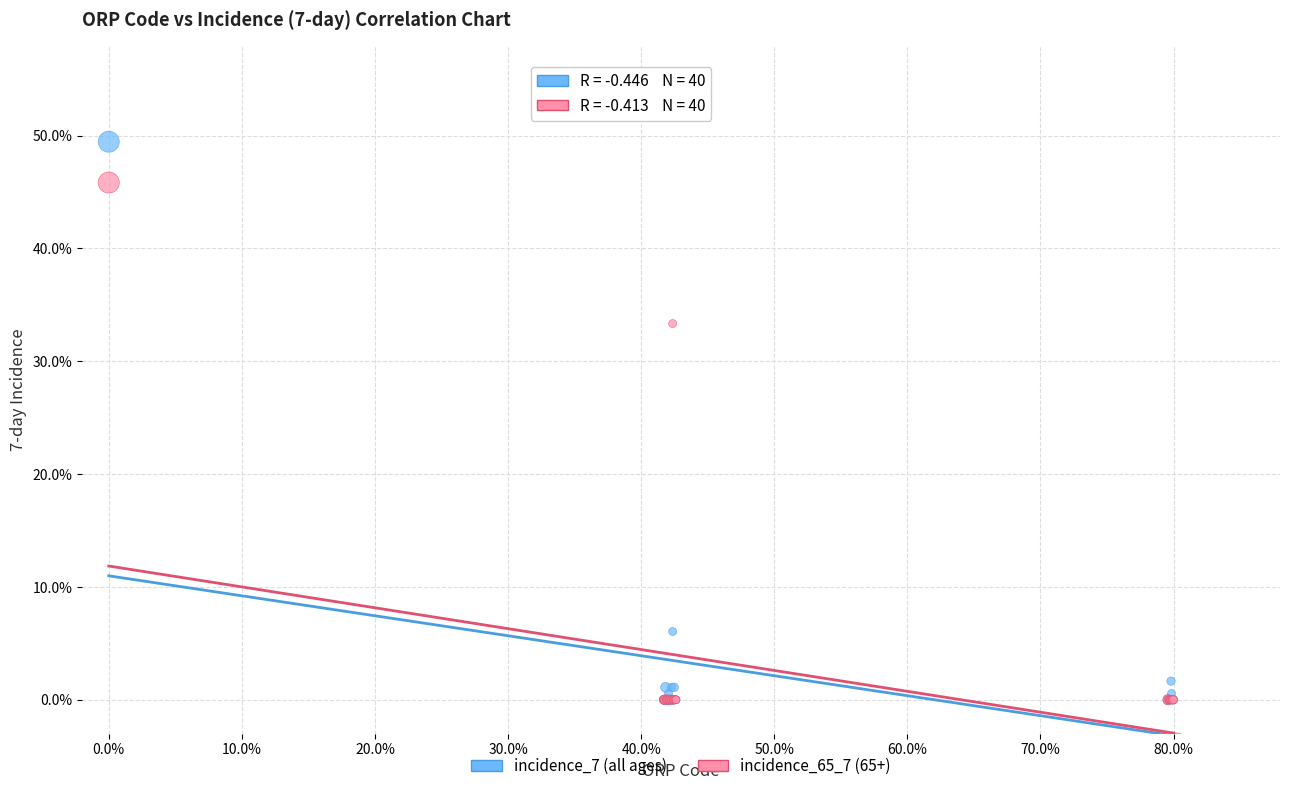

What are all the series names shown in the legend?

incidence_7 (all ages), incidence_65_7 (65+)